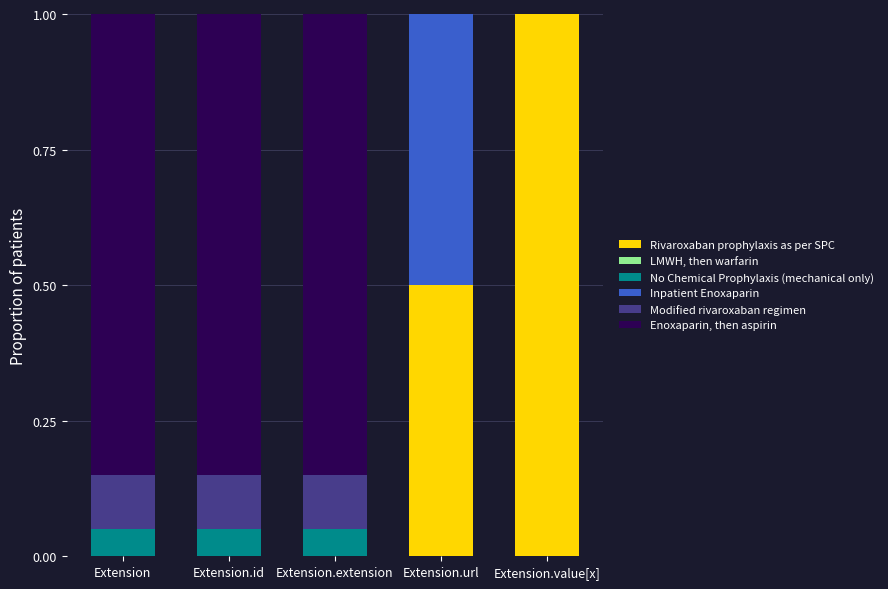

What is the total value across all series at Extension.value[x]?

1.0